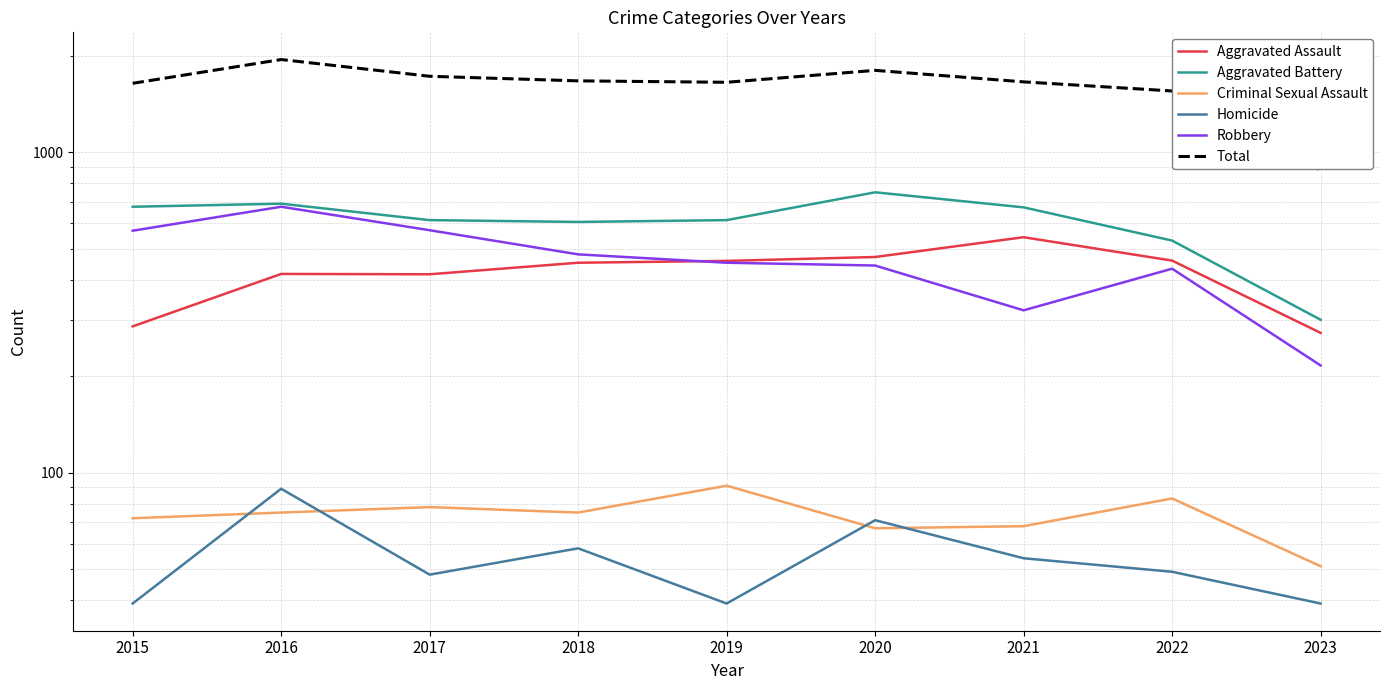

Which series has the largest total across all categories?

Total